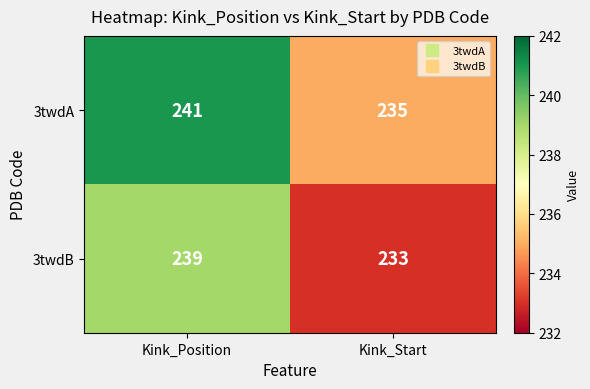

Which series has the largest total across all categories?

3twdA